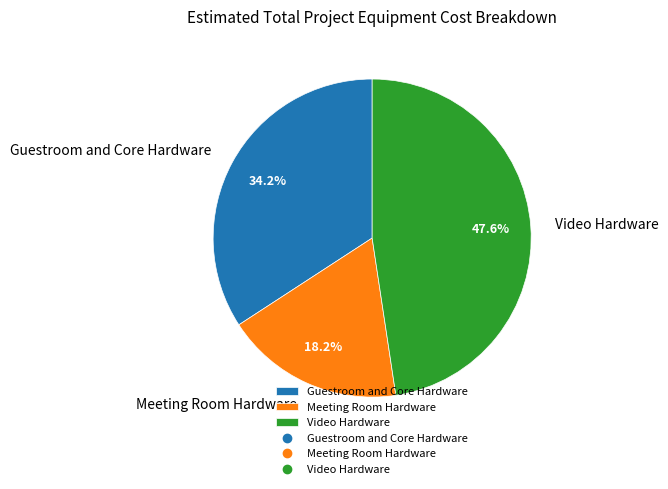

Does any single category account for the majority?

No